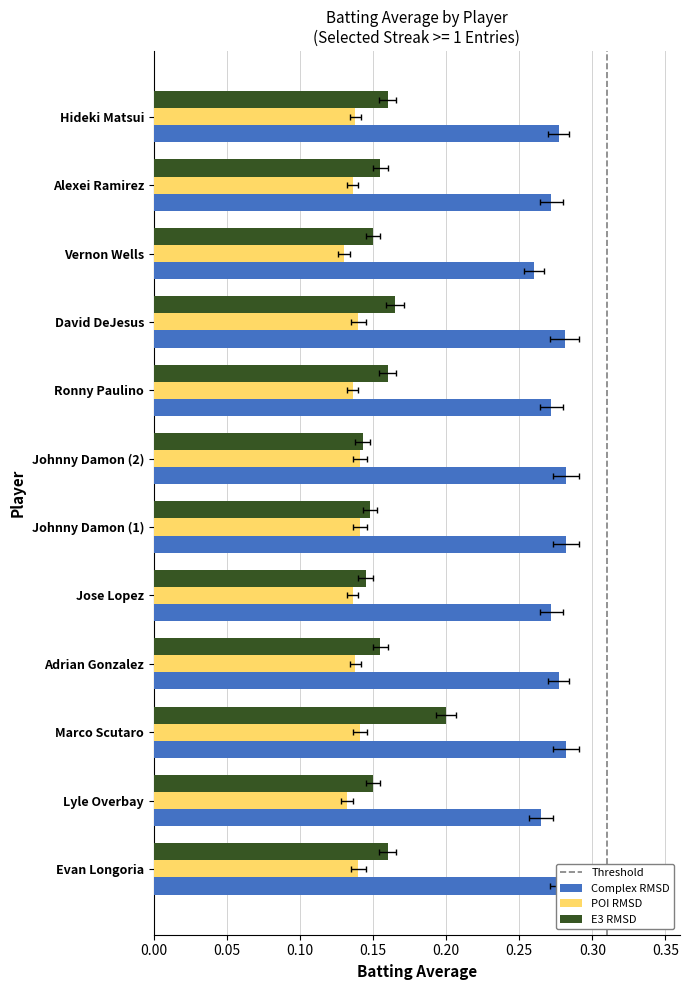

Is it true that Complex RMSD equals 0.3 at Hideki Matsui?

True